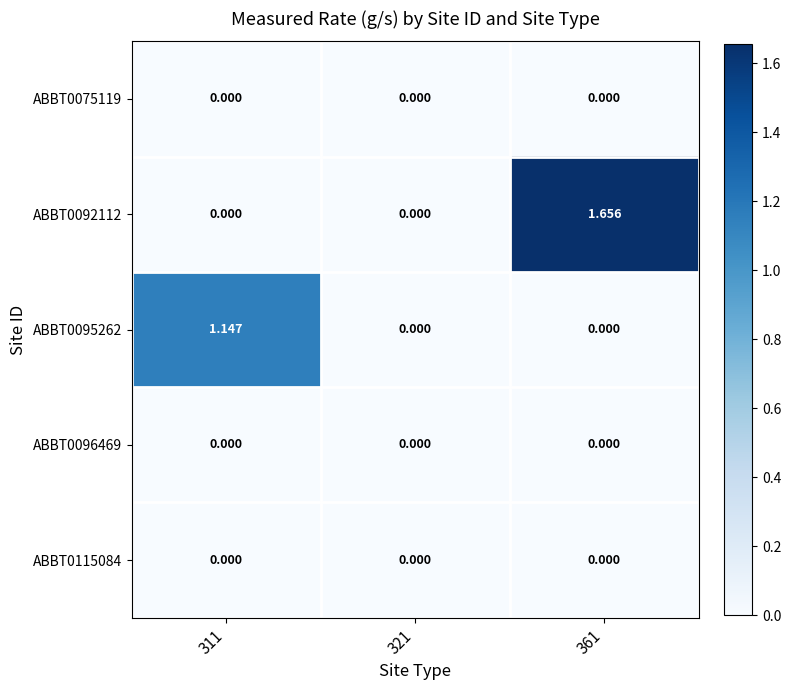

Rank the series by their maximum value, from lowest to highest.

ABBT0075119, ABBT0096469, ABBT0115084, ABBT0095262, ABBT0092112